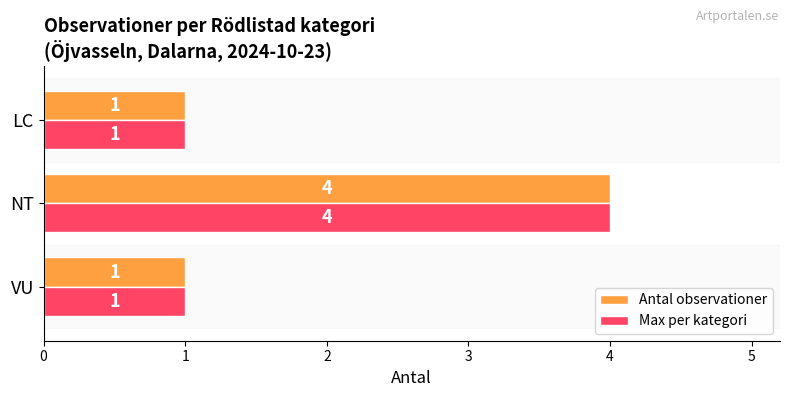

What is the maximum value shown in the chart?

4